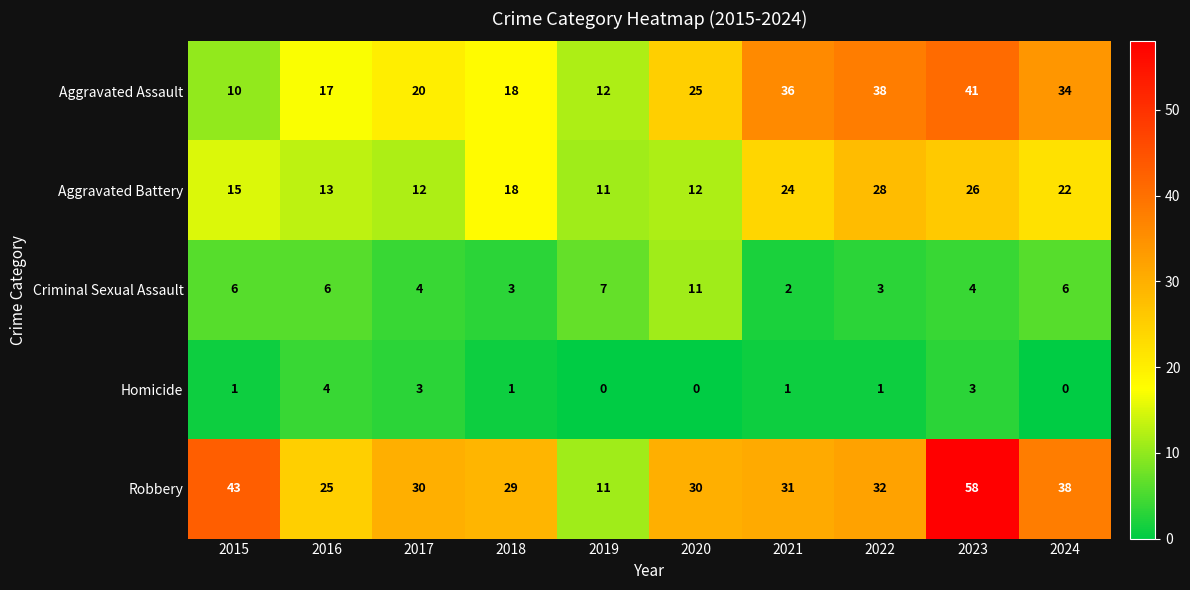

What is the difference between the Criminal Sexual Assault values at 2022 and 2019?

4